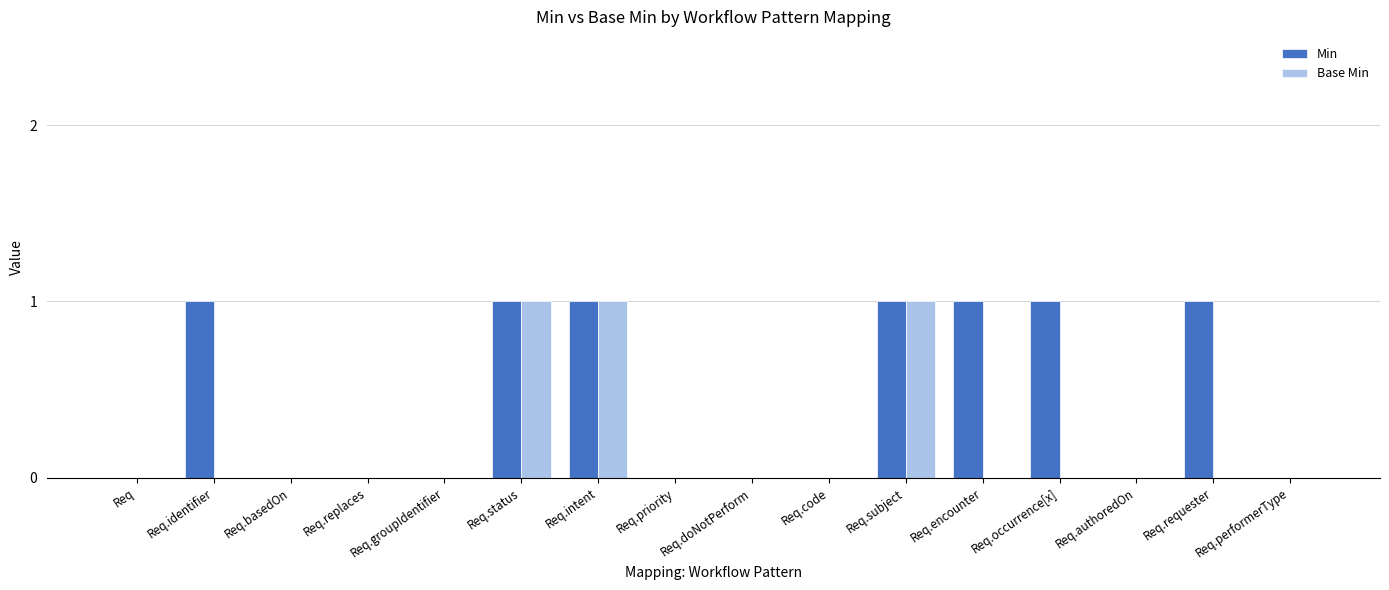

Which series has the largest total across all categories?

Min